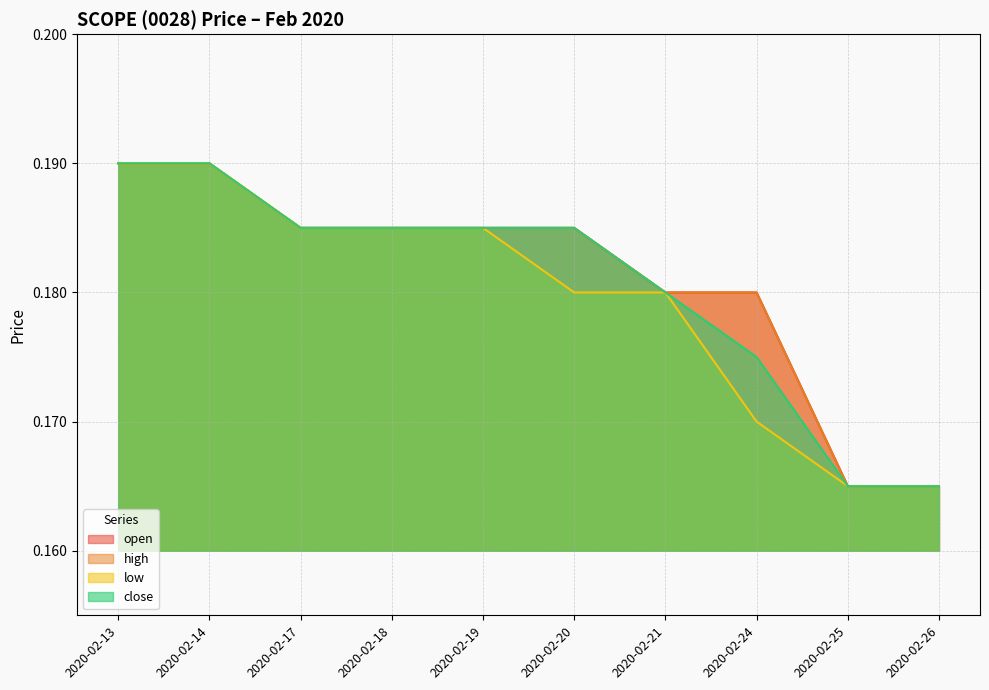

The value of open at 2020-02-26 is 0.1. True or false?

False